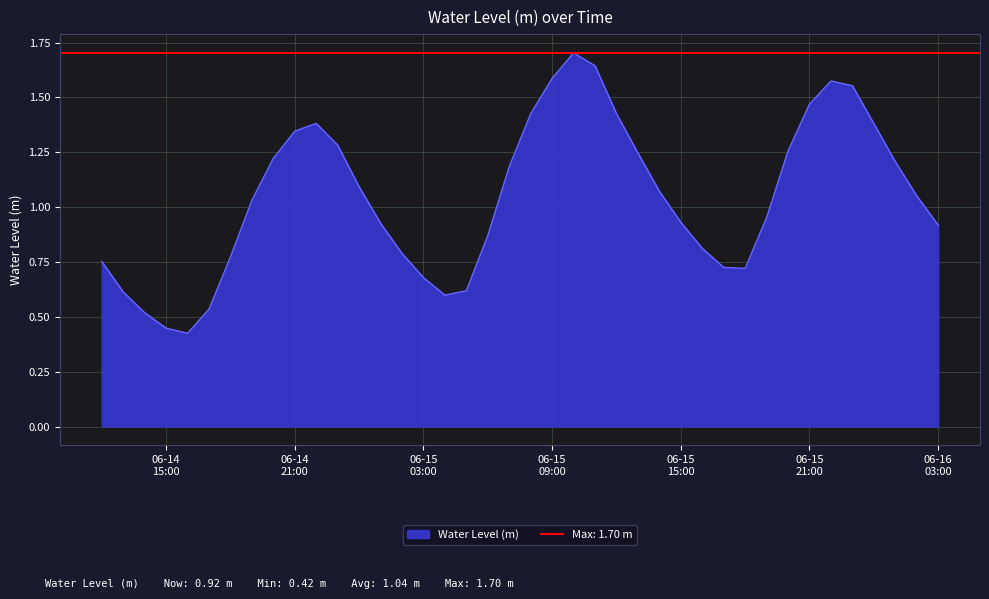

How many lines are shown in the chart?

1